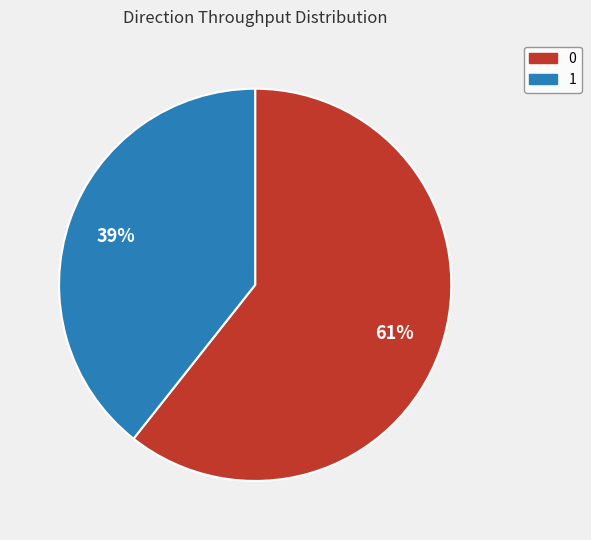

To the nearest percent, what is the average slice percentage?

50%